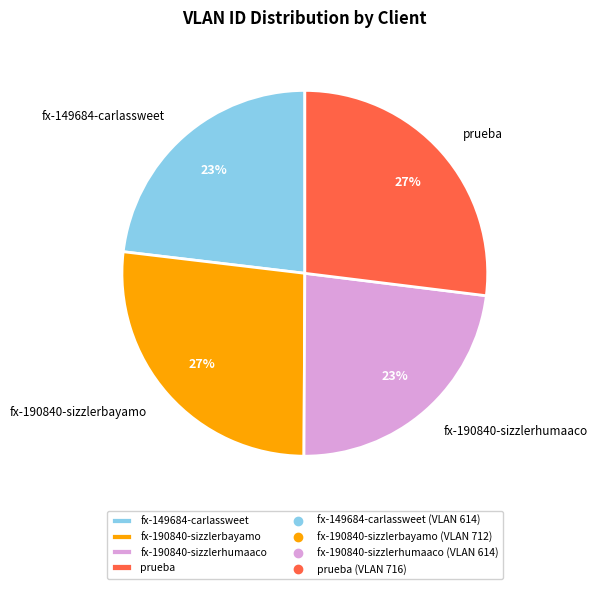

Does any single category account for the majority?

No